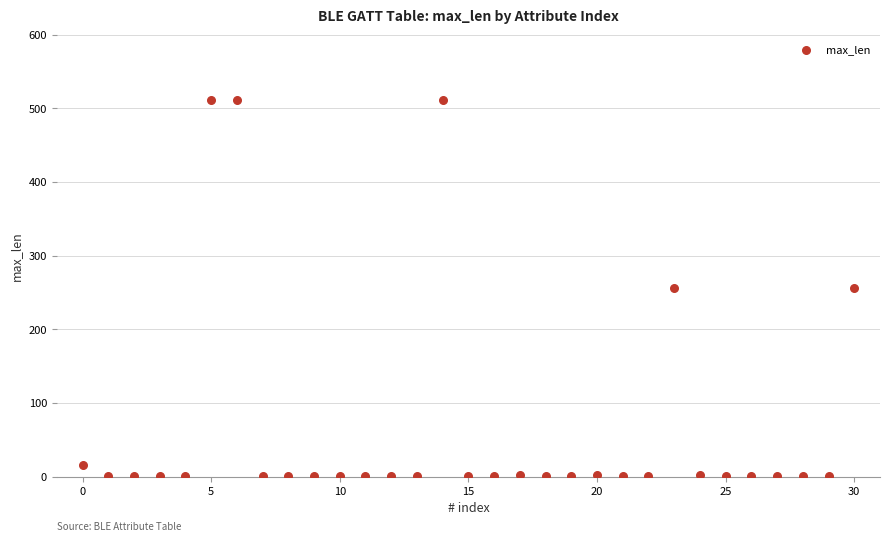

What is the range of Y values (max minus min)?

511